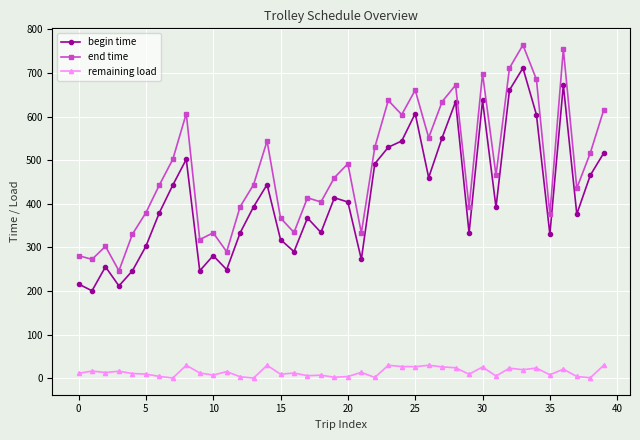

What is the difference between the maximum and minimum values in the remaining load series?

29.3